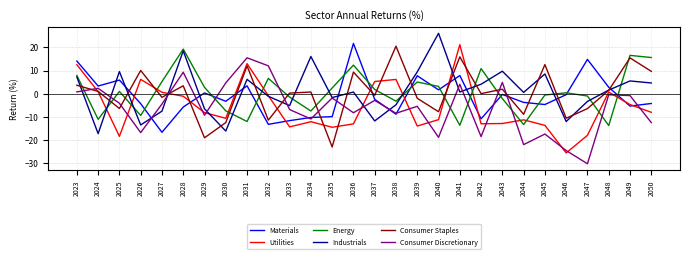

At how many categories does at least one series exceed 0?

28